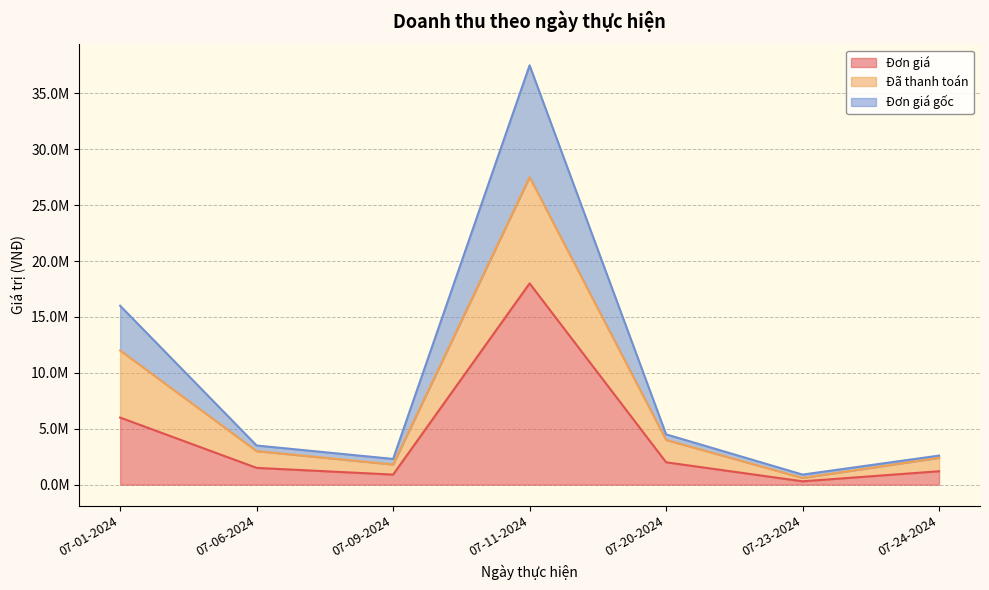

How many distinct data groups are displayed?

3